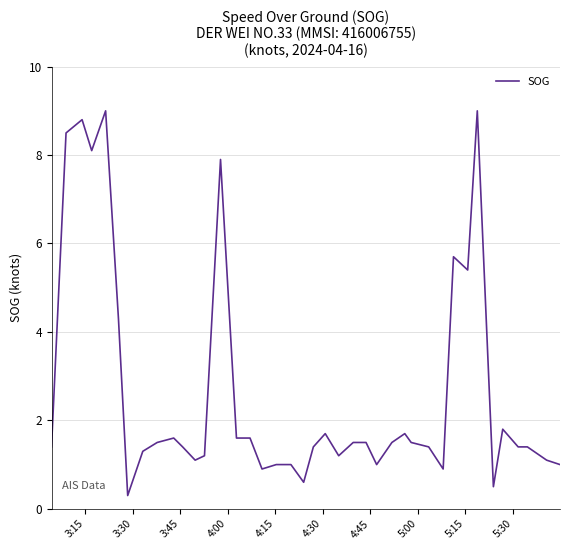

What is the difference between the maximum and minimum values?

8.7